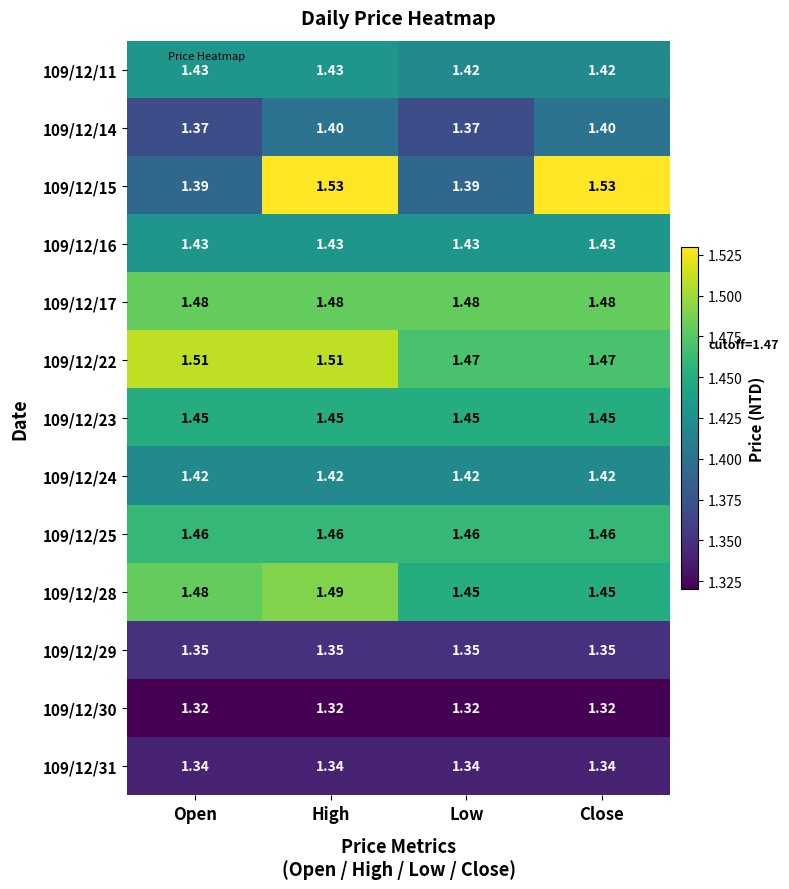

Is the value of 109/12/14 at Open greater than the value of 109/12/24 at Close?

No